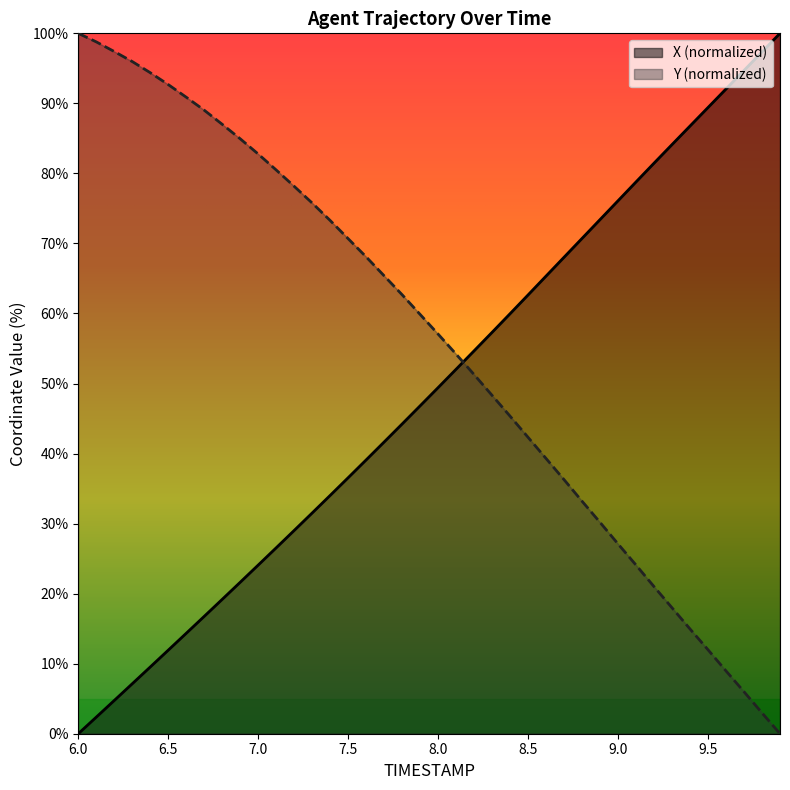

Rank the series at 6.3 from highest to lowest value.

Y, X